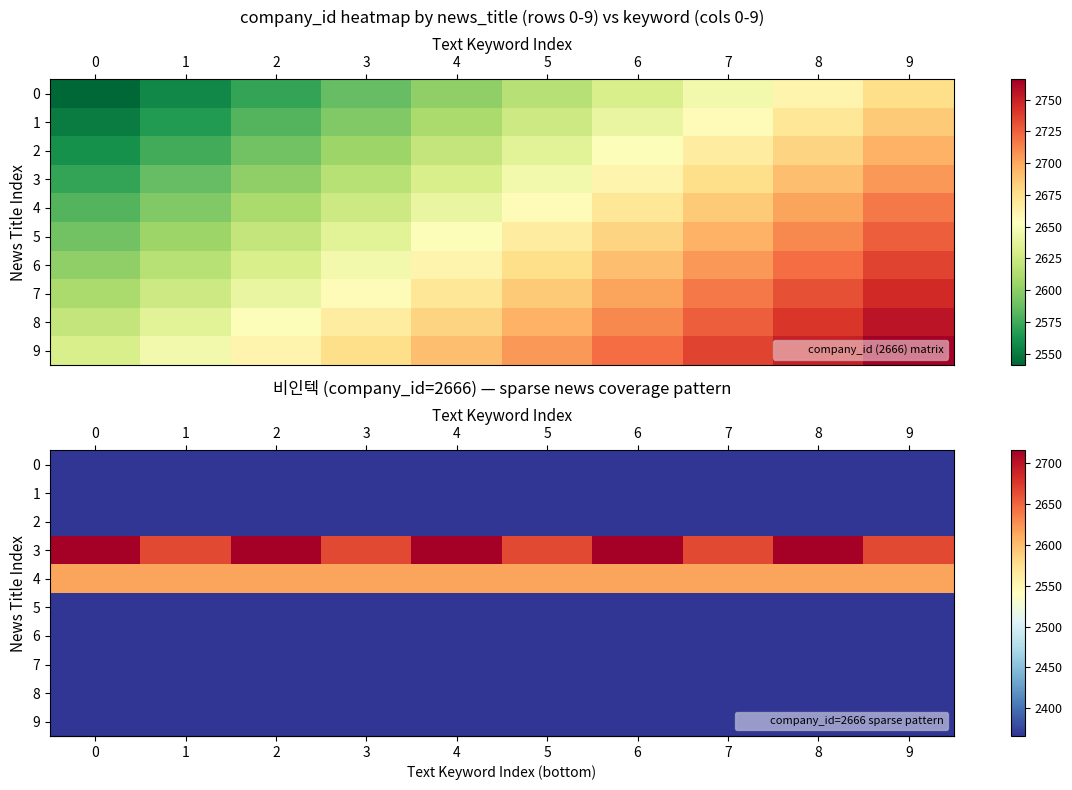

Reading left to right, transcribe all the data shown in this chart.

row_0: 0=2366	1=2366	2=2366	3=2366	4=2366	5=2366	6=2366	7=2366	8=2366	9=2366
row_1: 0=2366	1=2366	2=2366	3=2366	4=2366	5=2366	6=2366	7=2366	8=2366	9=2366
row_2: 0=2366	1=2366	2=2366	3=2366	4=2366	5=2366	6=2366	7=2366	8=2366	9=2366
row_3: 0=2716	1=2666	2=2716	3=2666	4=2716	5=2666	6=2716	7=2666	8=2716	9=2666
row_4: 0=2616	1=2616	2=2616	3=2616	4=2616	5=2616	6=2616	7=2616	8=2616	9=2616
row_5: 0=2366	1=2366	2=2366	3=2366	4=2366	5=2366	6=2366	7=2366	8=2366	9=2366
row_6: 0=2366	1=2366	2=2366	3=2366	4=2366	5=2366	6=2366	7=2366	8=2366	9=2366
row_7: 0=2366	1=2366	2=2366	3=2366	4=2366	5=2366	6=2366	7=2366	8=2366	9=2366
row_8: 0=2366	1=2366	2=2366	3=2366	4=2366	5=2366	6=2366	7=2366	8=2366	9=2366
row_9: 0=2366	1=2366	2=2366	3=2366	4=2366	5=2366	6=2366	7=2366	8=2366	9=2366